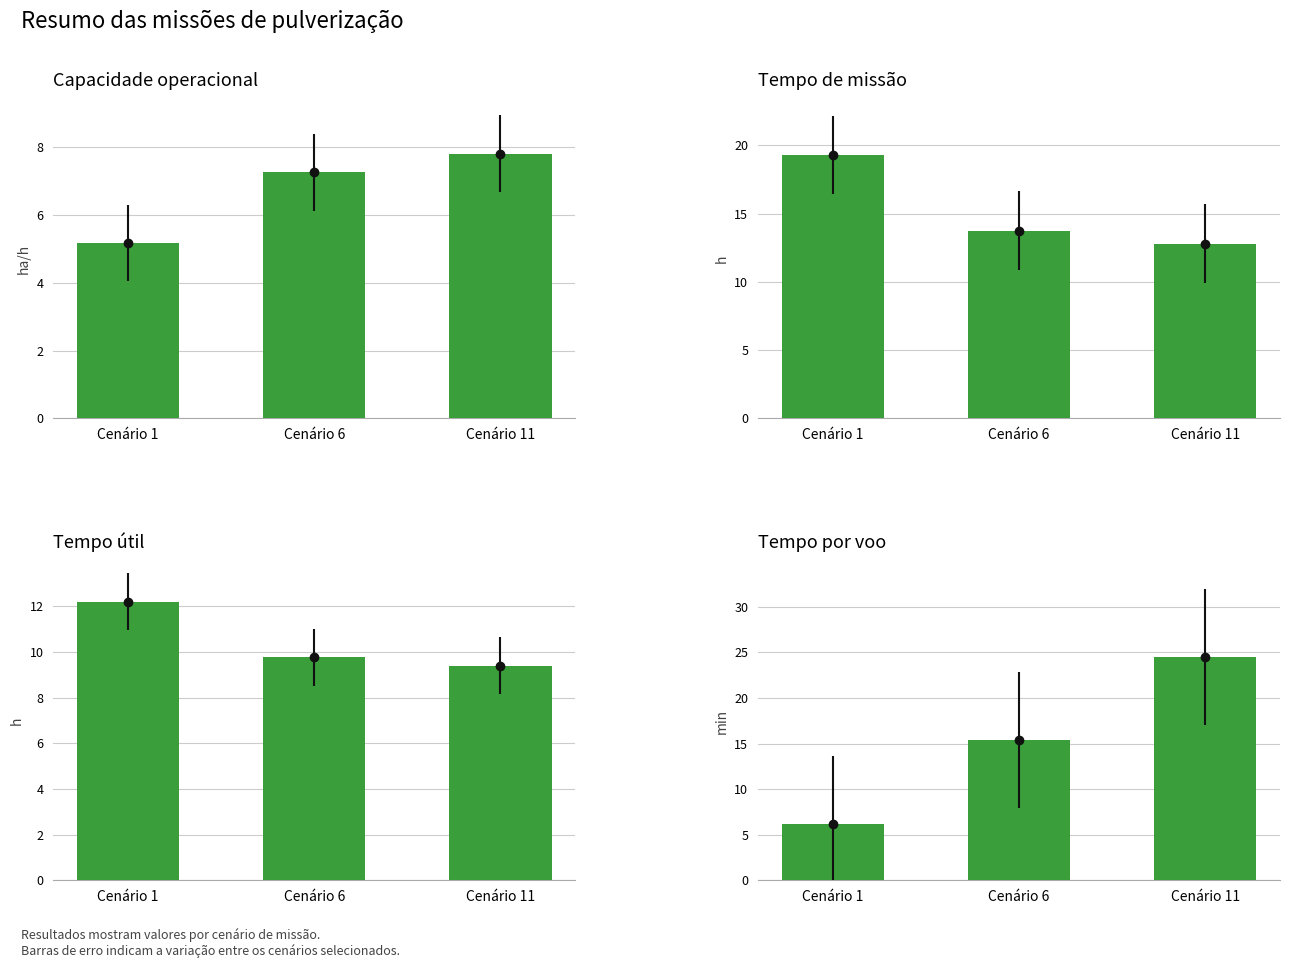

At Cenário 11, list the series in order from smallest to largest.

Capacidade operacional [ha/h], Tempo util [h], Tempo de missao [h], Tempo por voo [min]